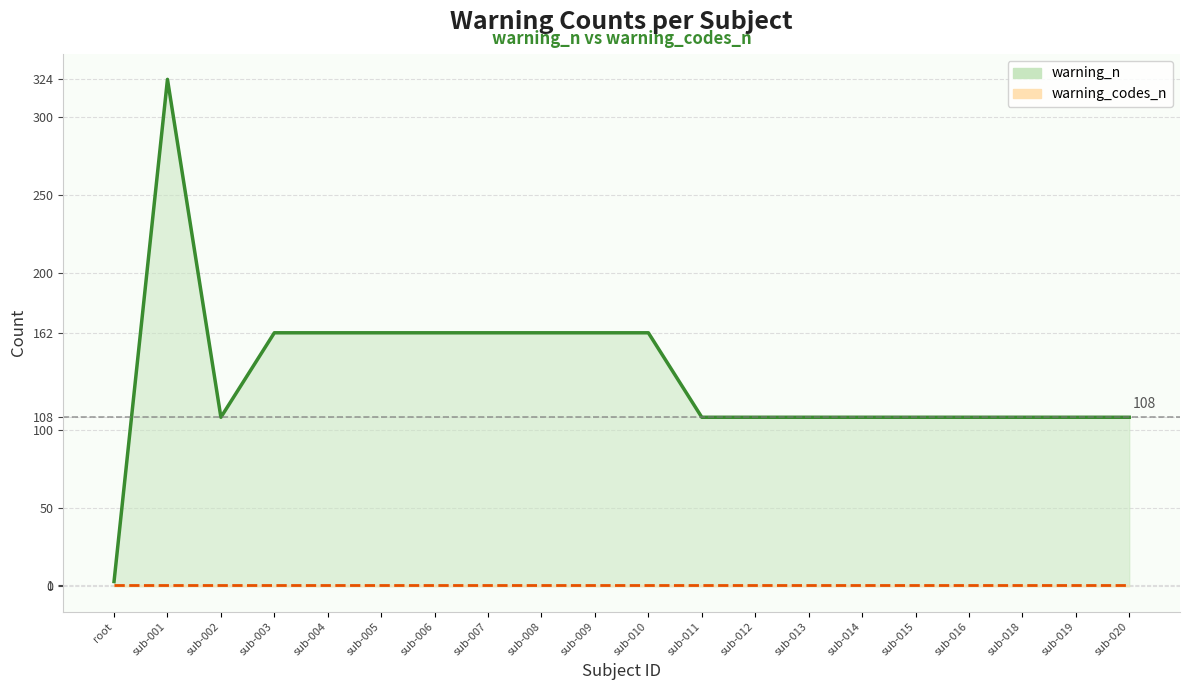

Where does the warning_n series first go above 108?

sub-001